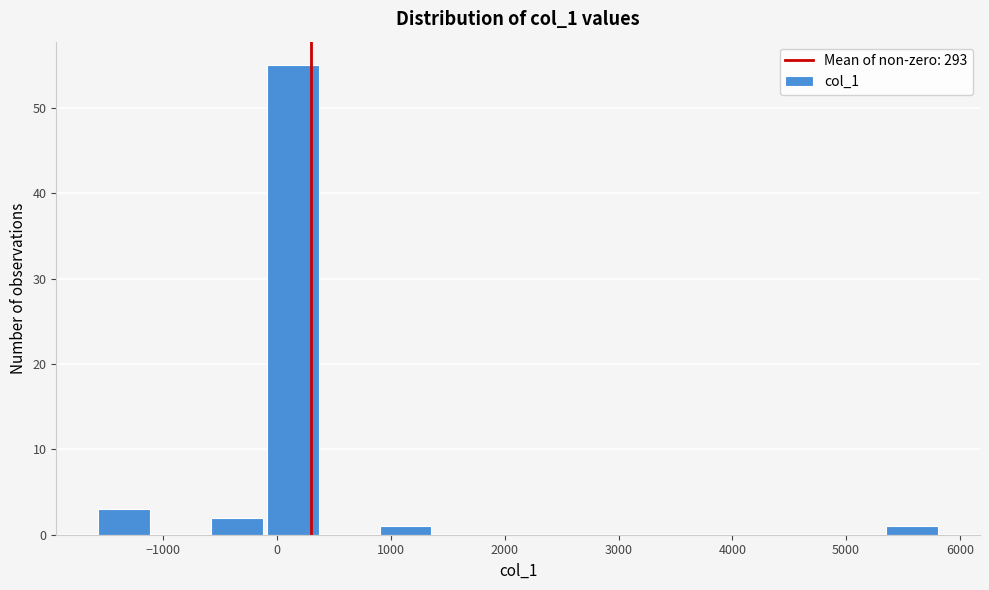

What is the height of the bar covering -100 to 400 on the x-axis? Neither the bar edges nor the heights are printed on the chart, so give them approximately, as read against the axes.

55